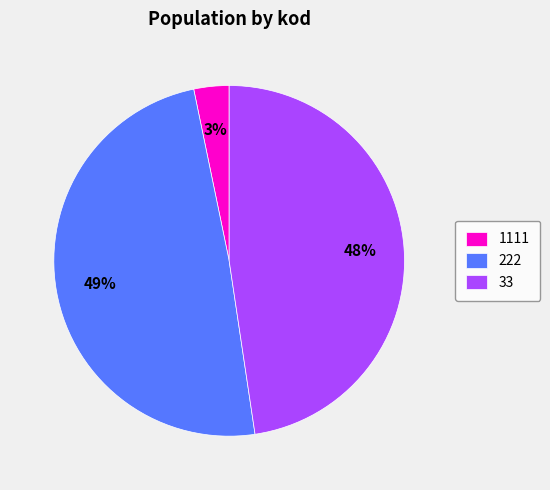

To the nearest percent, what is the combined percentage of 1111 and 33?

51%